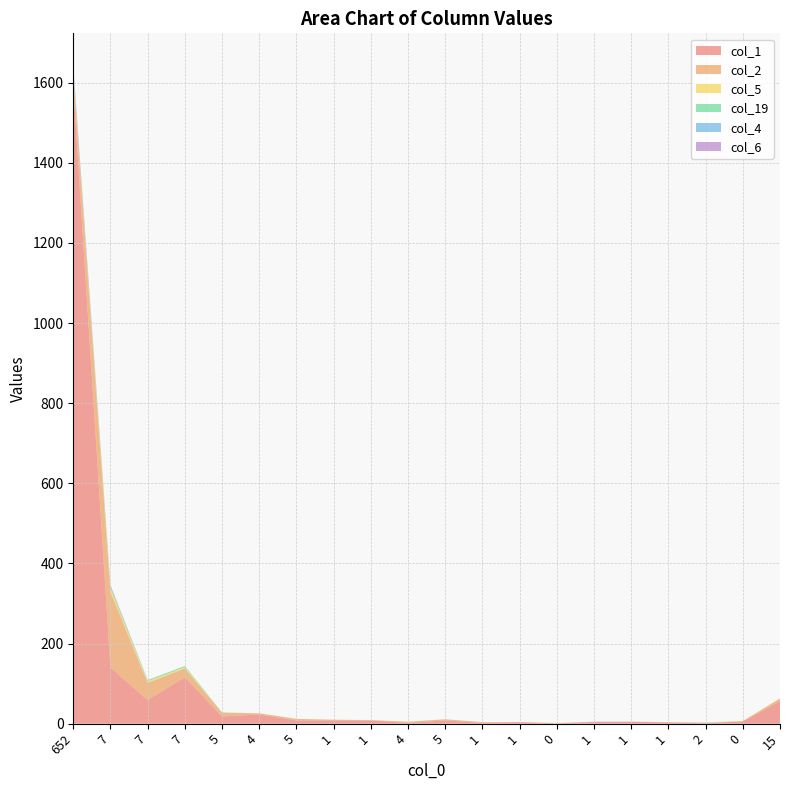

Reading left to right, list all the values displayed in this chart.

col_1: 1590	140	59	116	18	23	8	8	8	2	8	2	4	1	4	5	3	1	6	56
col_2: 32	189	43	22	9	3	4	2	1	3	3	2	0	0	0	0	1	1	0	7
col_5: 4	9	4	3	0	0	0	0	0	0	0	0	0	1	0	0	0	0	1	0
col_19: 2	4	2	3	1	0	0	0	0	0	0	0	0	0	0	0	0	1	0	0
col_4: 10	2	1	0	0	0	0	0	0	0	0	0	0	0	0	0	0	0	0	0
col_6: 3	2	0	0	0	0	0	0	0	0	0	0	0	0	1	0	0	0	0	0